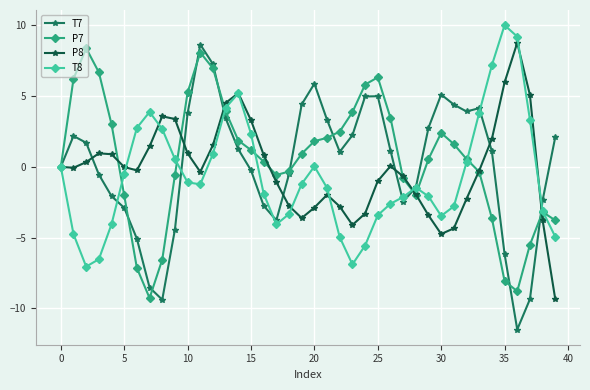

What is the value of the T8 point at the 17th from the left?

-1.9